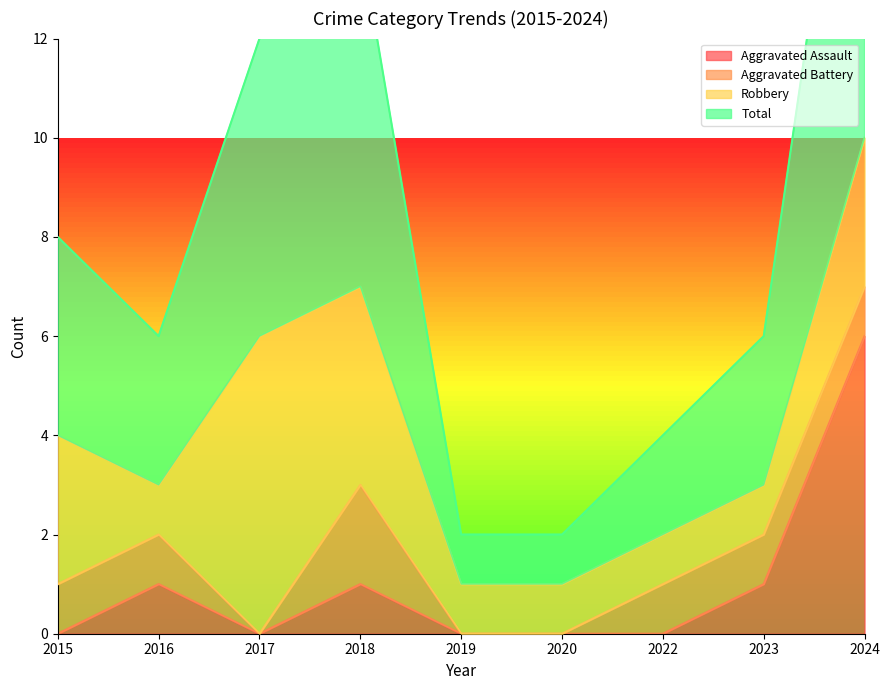

The Aggravated Assault series shows 0 at 2015. True or false?

True